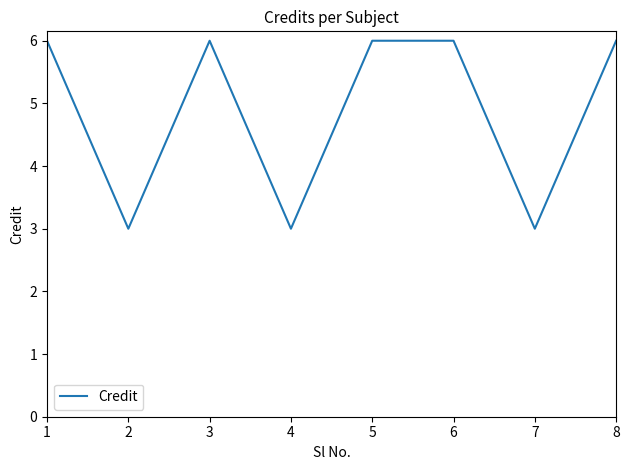

What is the smallest value displayed?

3